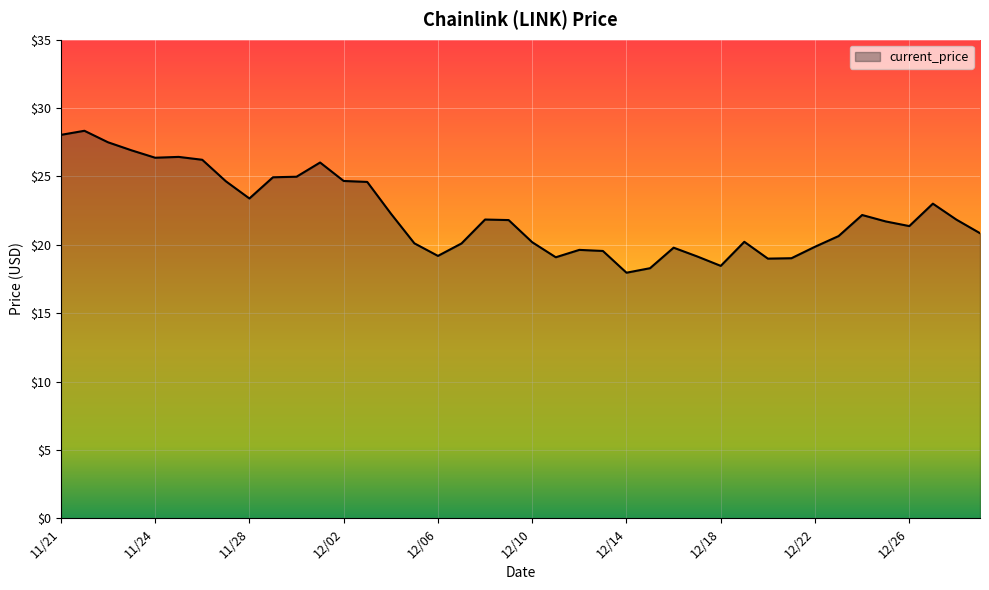

What is the maximum value shown in the chart?

28.3